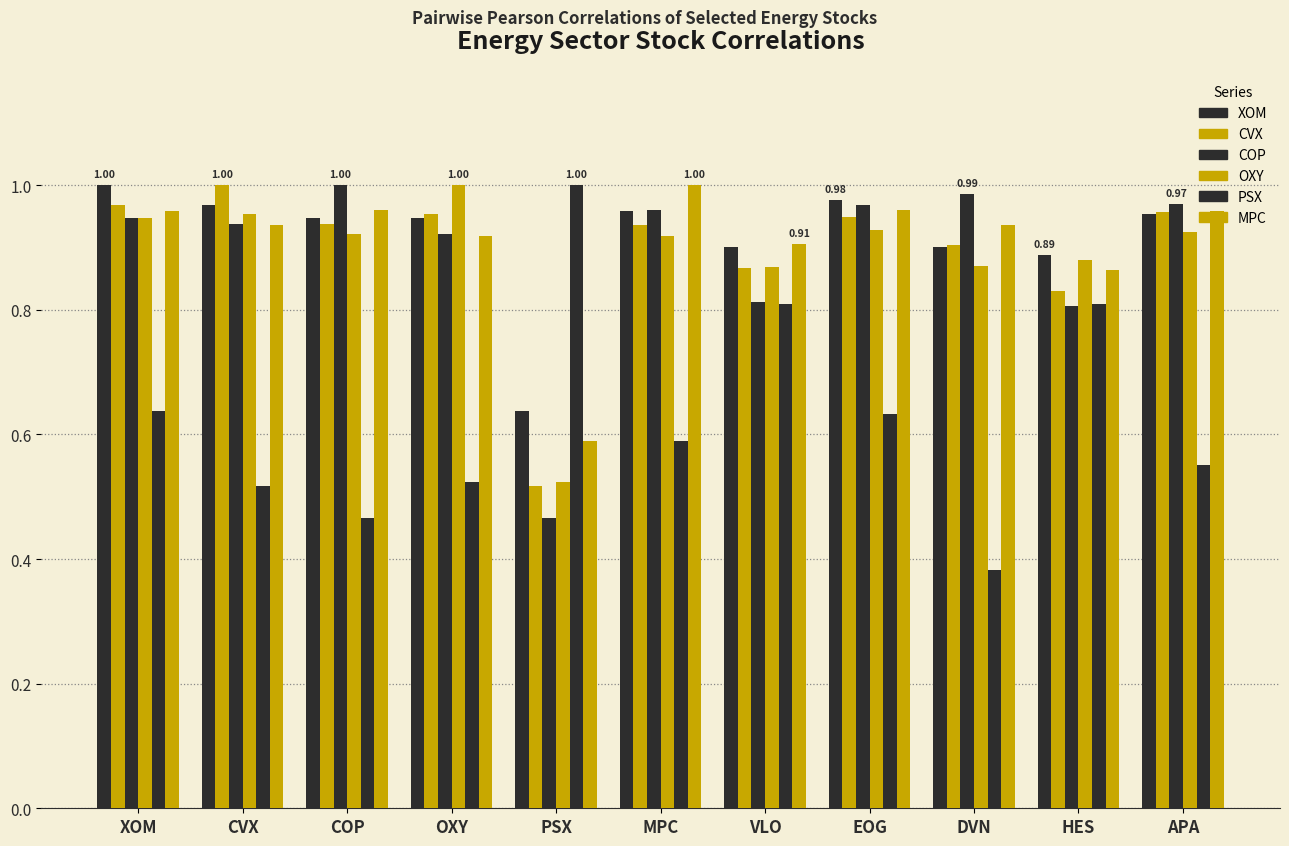

How many groups of bars are there?

11